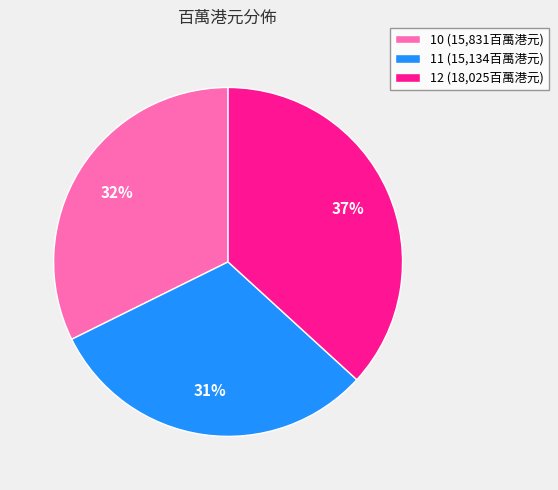

Count the number of slices in the pie.

3